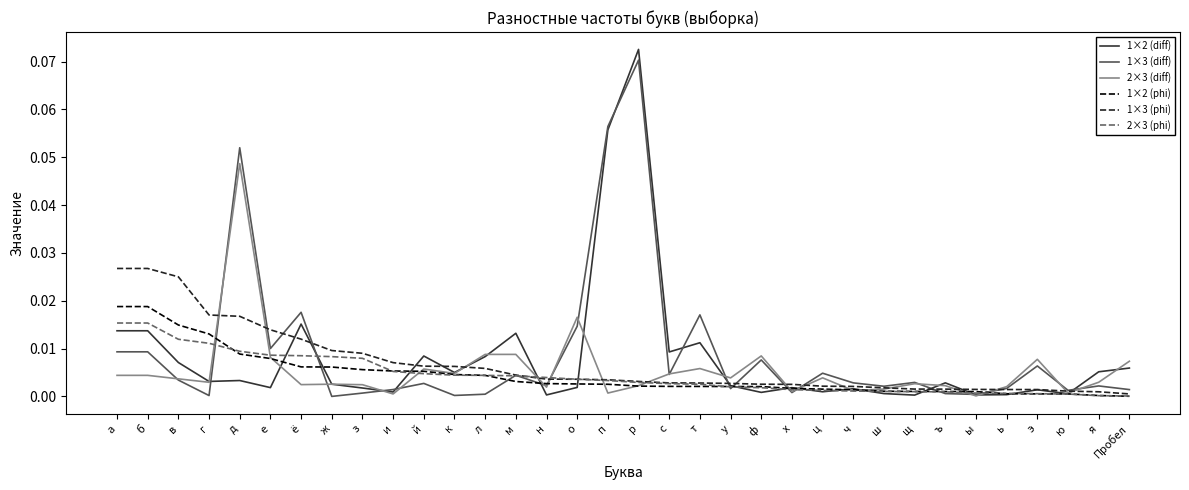

Which category has the highest value across all series?

р